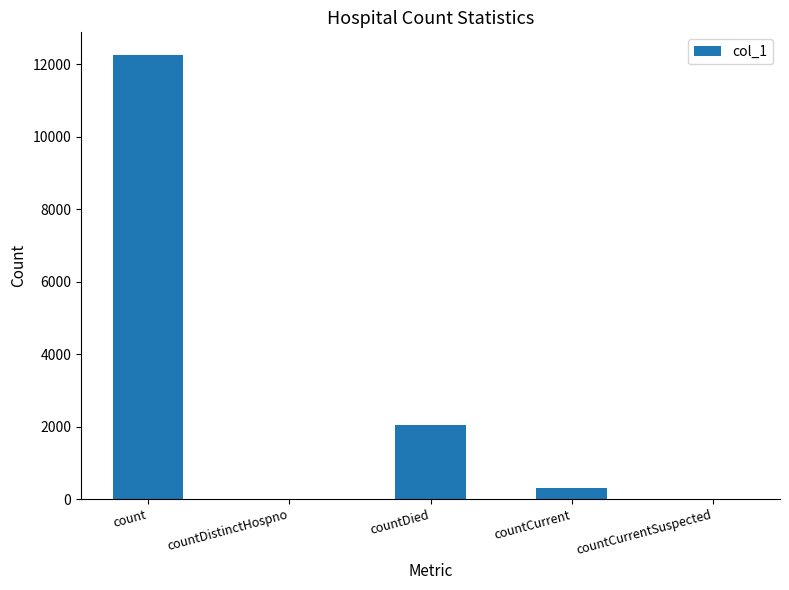

The value at countCurrentSuspected is 0. True or false?

True